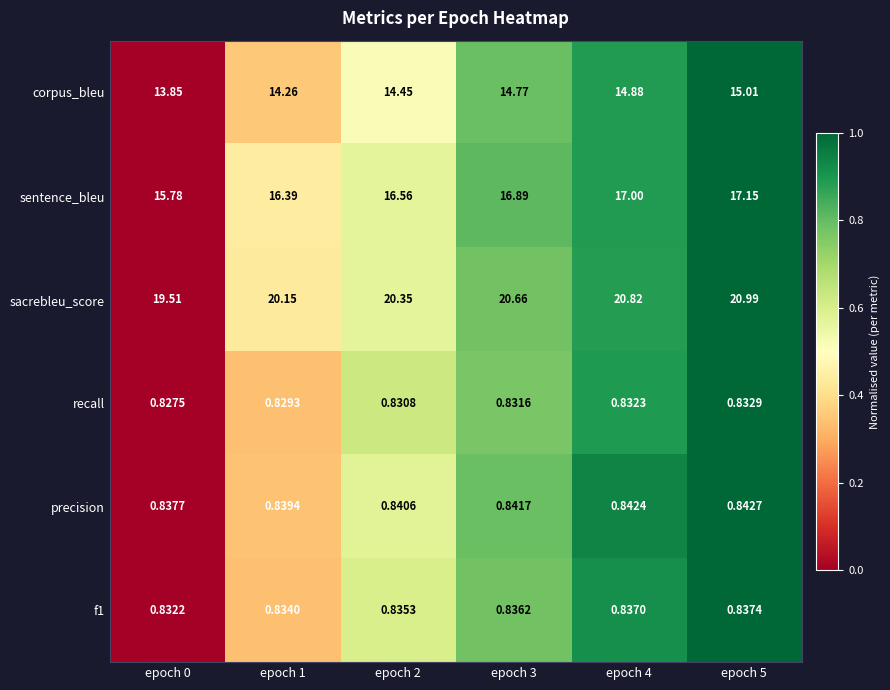

Which series has the largest total across all categories?

sacrebleu_score